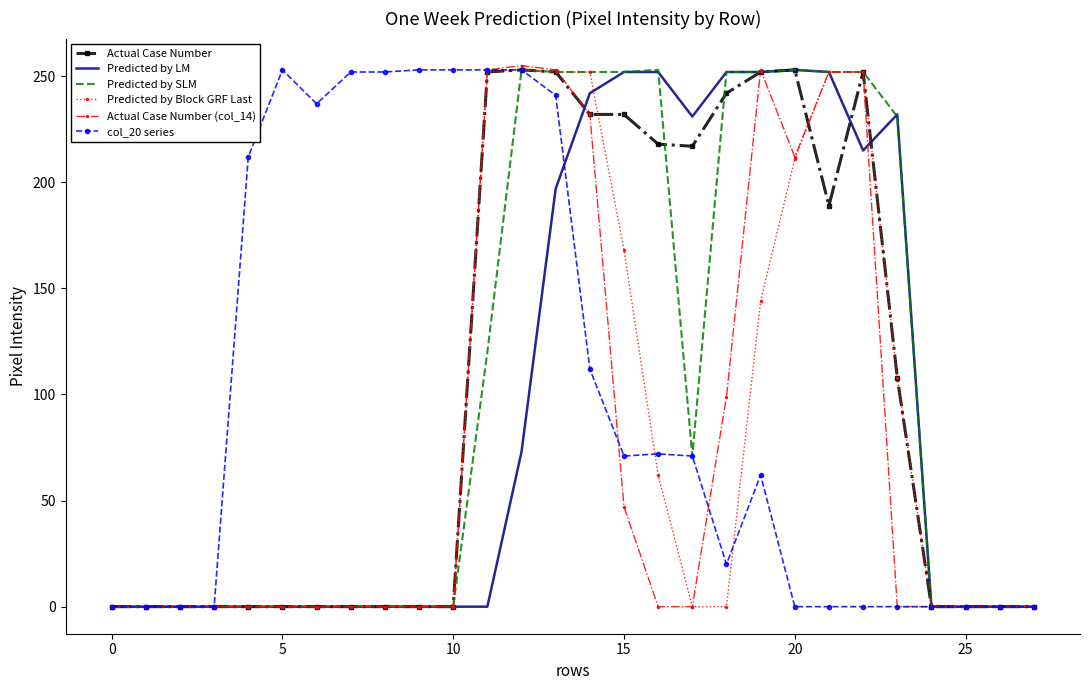

What is the highest value of the Actual Case Number series?

253